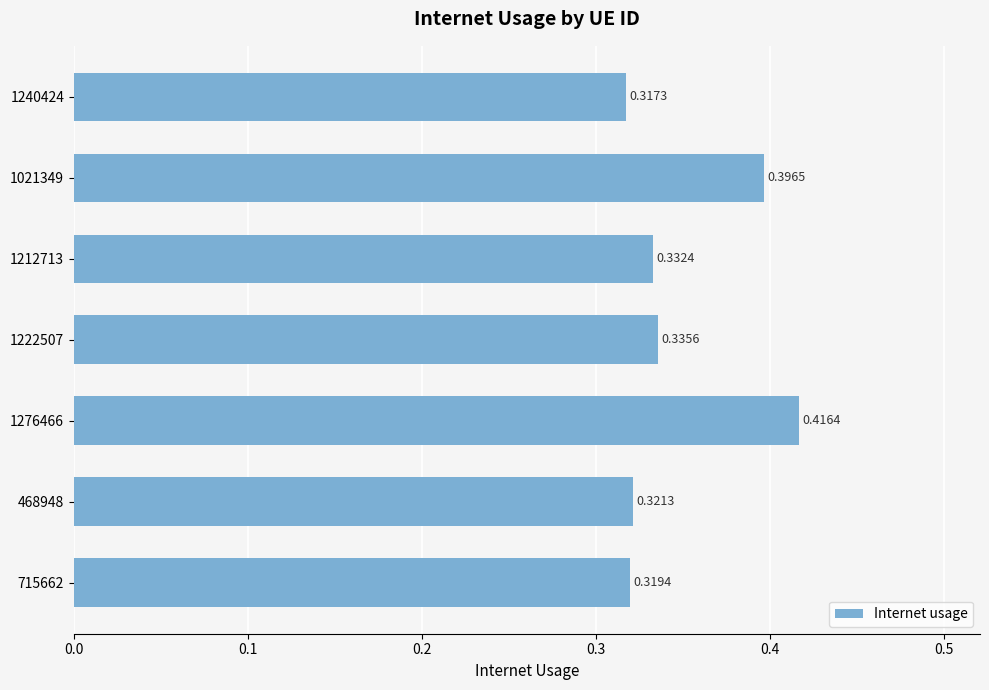

List the labels in order of value, largest first.

1276466, 1021349, 1222507, 1212713, 468948, 715662, 1240424